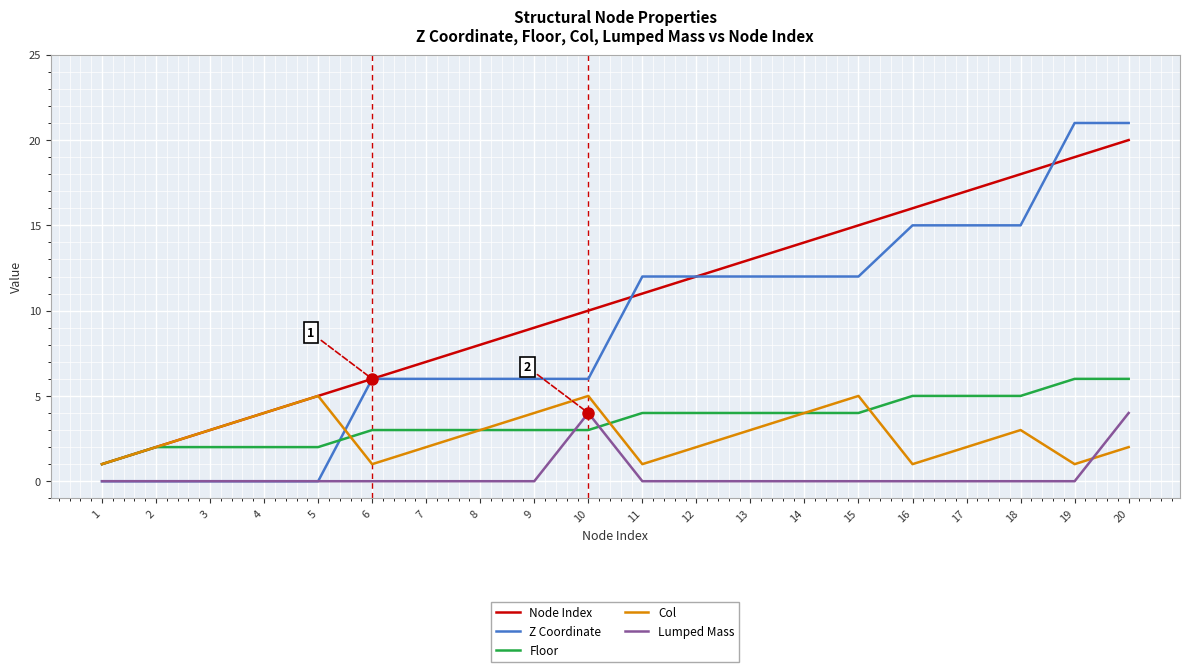

What is the difference between the second highest and minimum values in the Lumped Mass series?

4